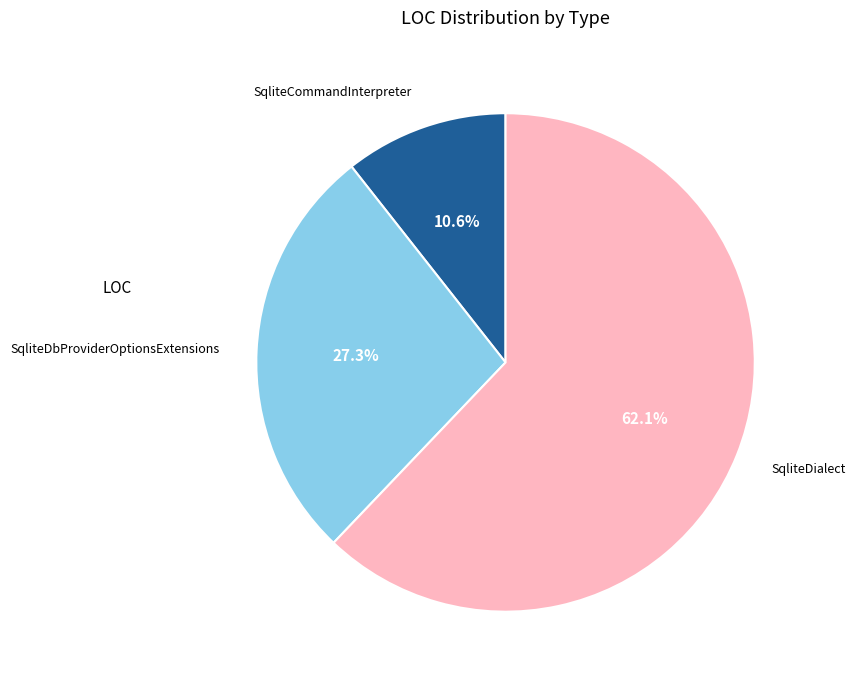

Which slice is the smallest?

SqliteCommandInterpreter